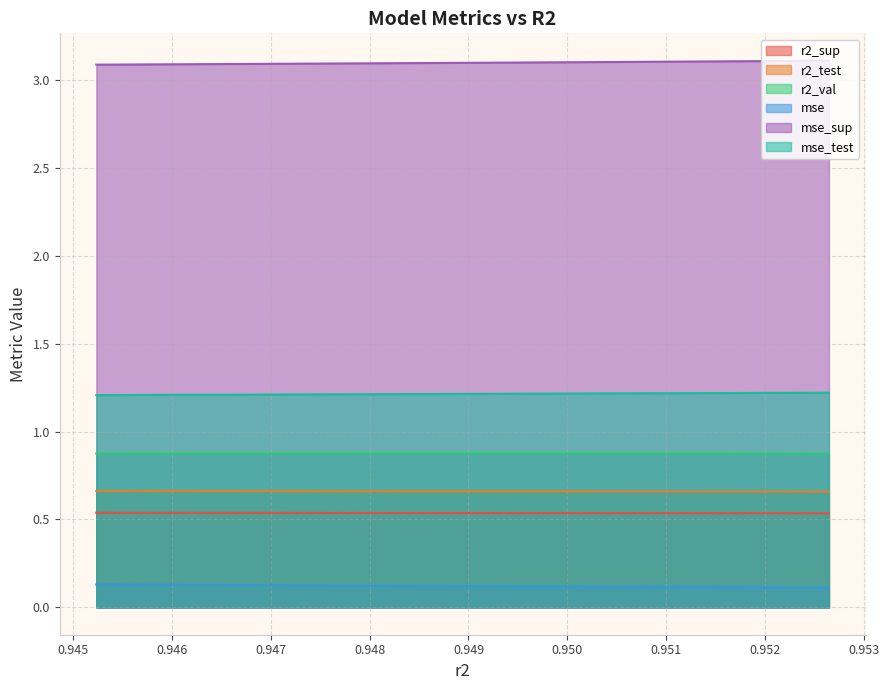

The r2_test series shows 1.1 at 0.9487872988602073. True or false?

False